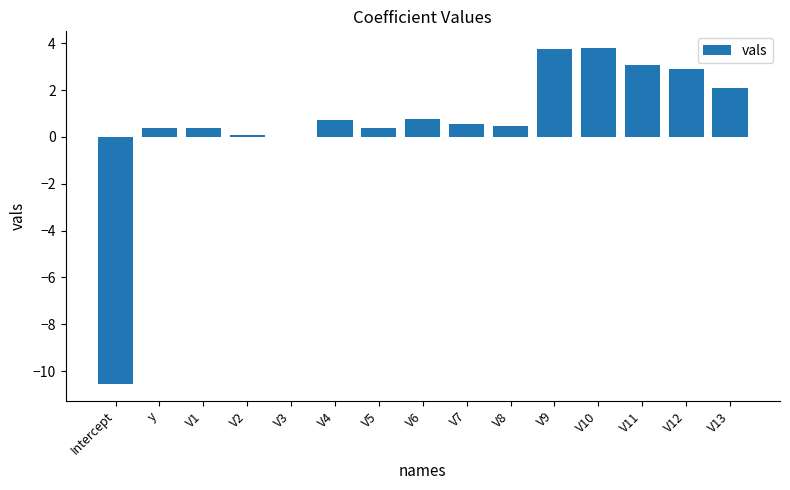

Which has a higher value, y or V12?

V12